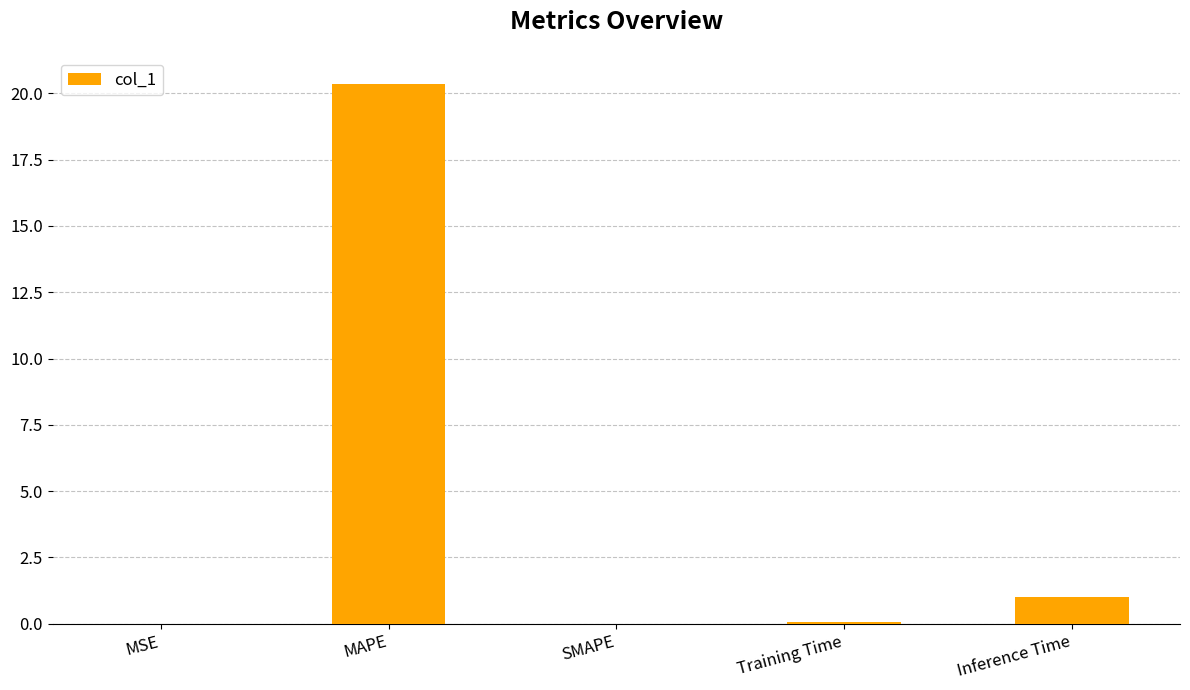

What is the sum of all values?

21.4